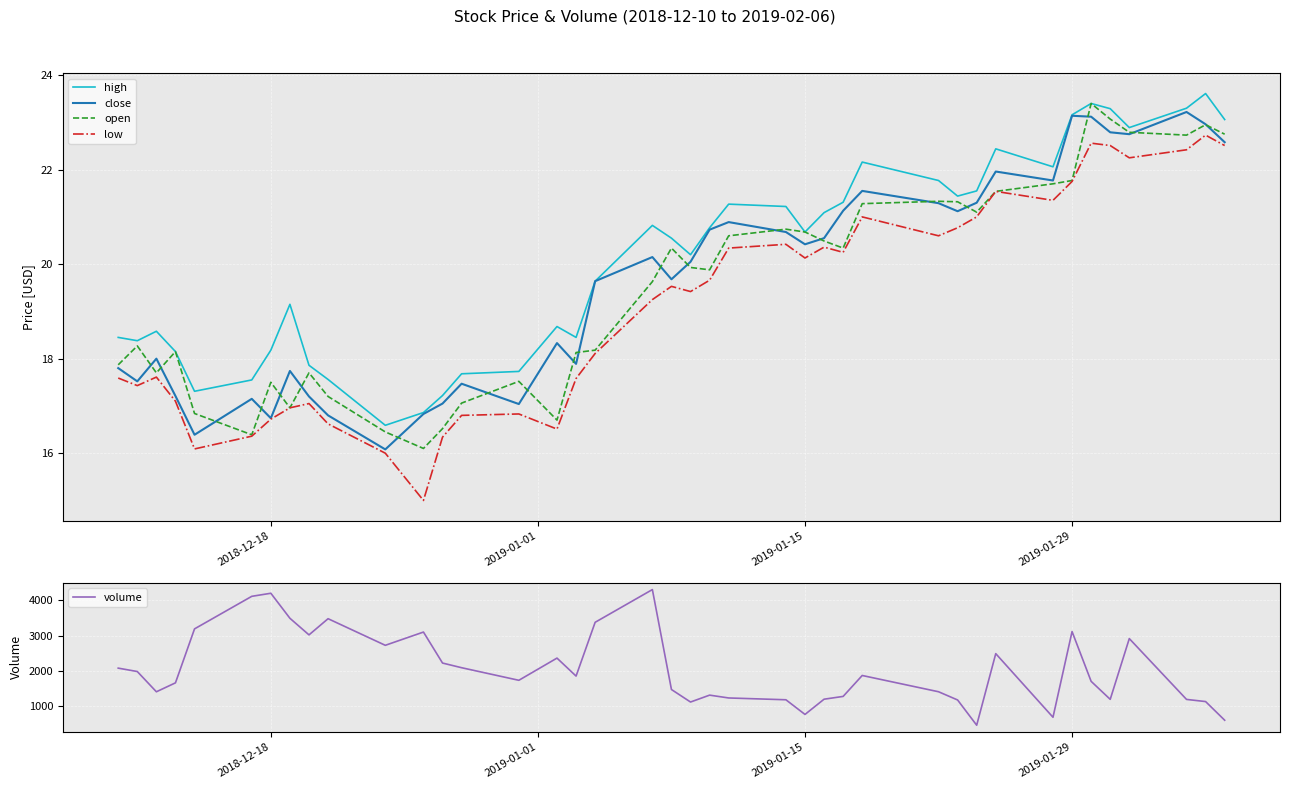

True or false: high and low cross at least once.

False